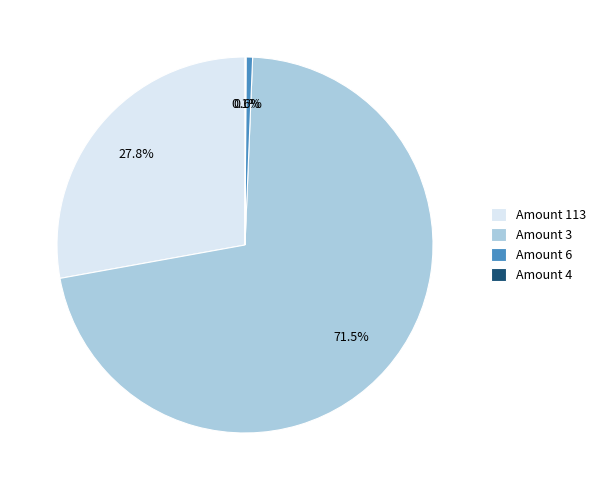

Is there any slice that represents more than half of the pie?

Yes